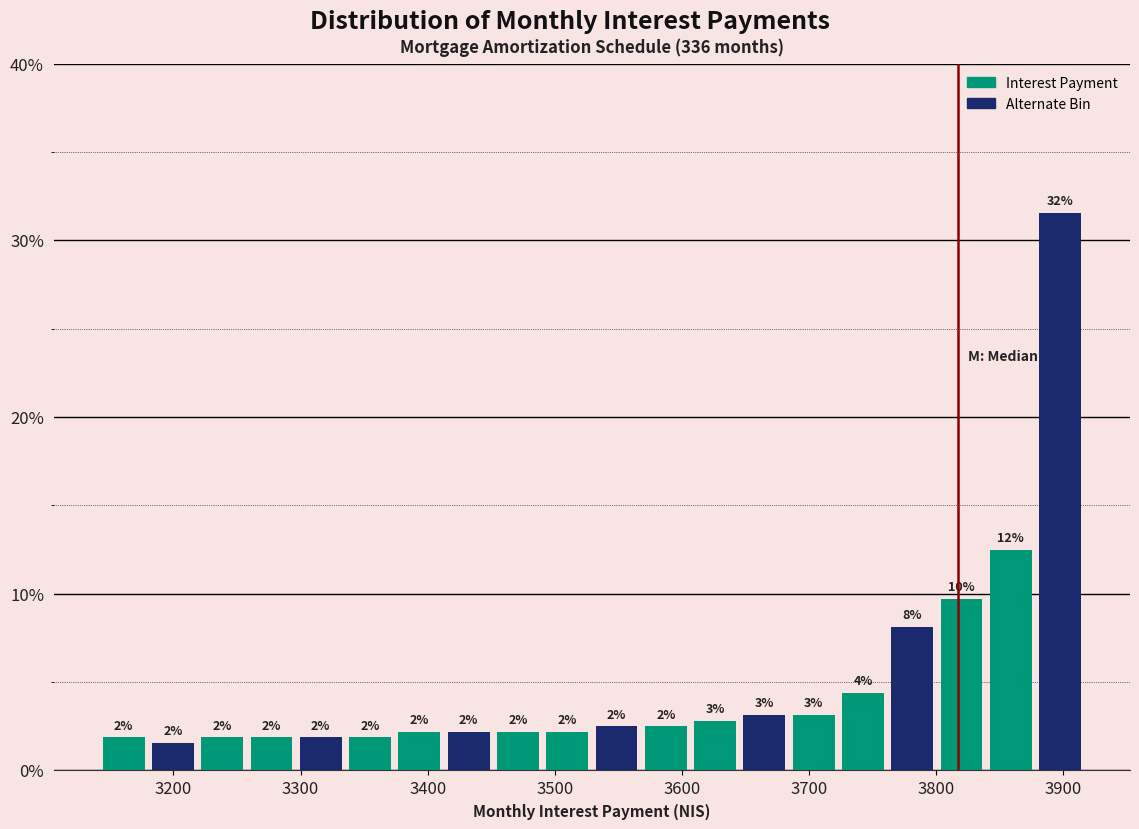

Read against the x-axis, roughly where is the centre of the tallest bar?

3900